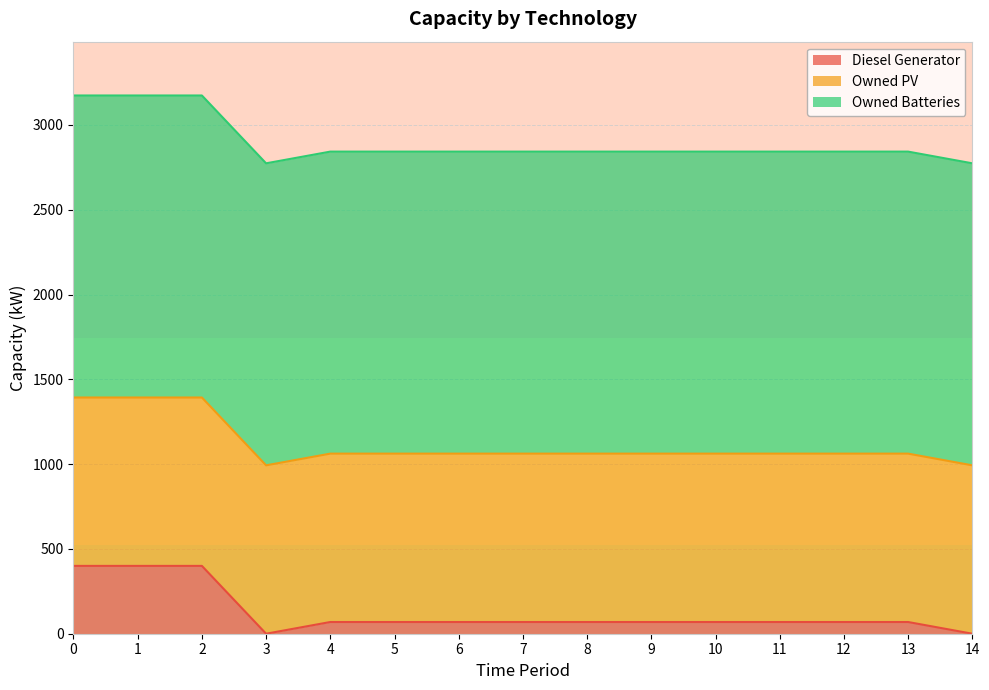

How many interior local valleys does the Diesel Generator series have?

1